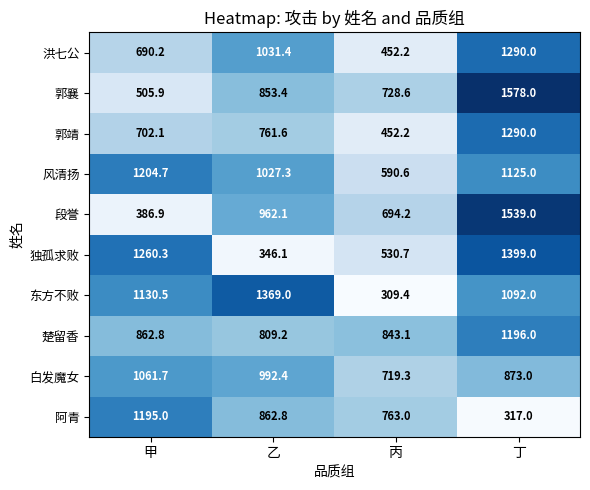

What is the spread (max minus min) of values at 甲?

873.4